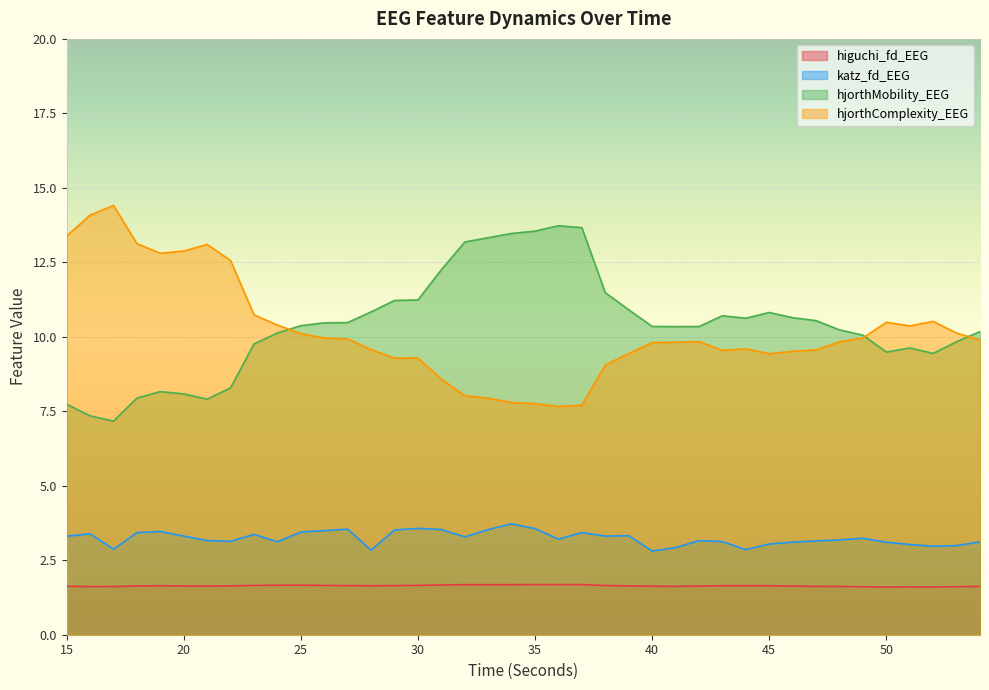

Which series has the largest total across all categories?

hjorthMobility_EEG